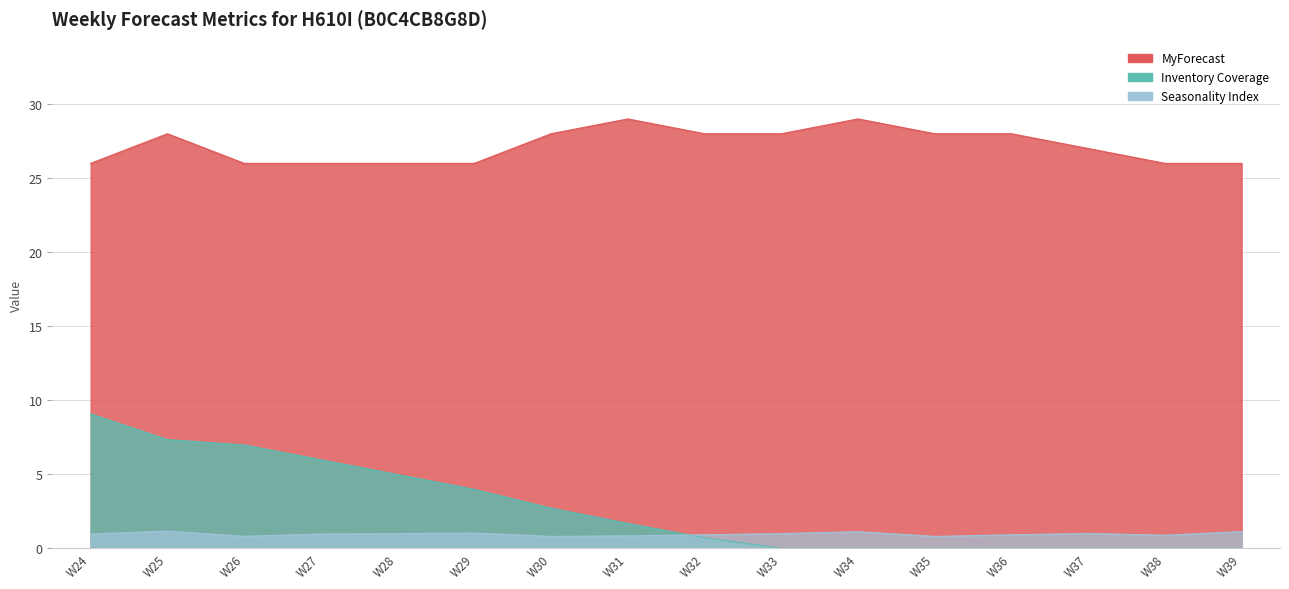

Read the MyForecast value at W31.

29.0